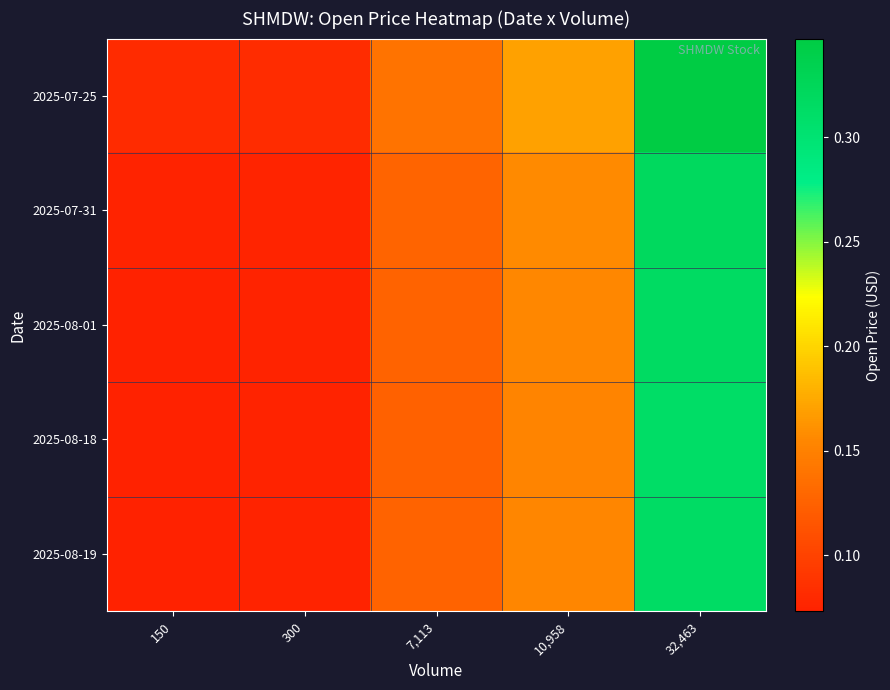

At how many categories does at least one series exceed 0?

5